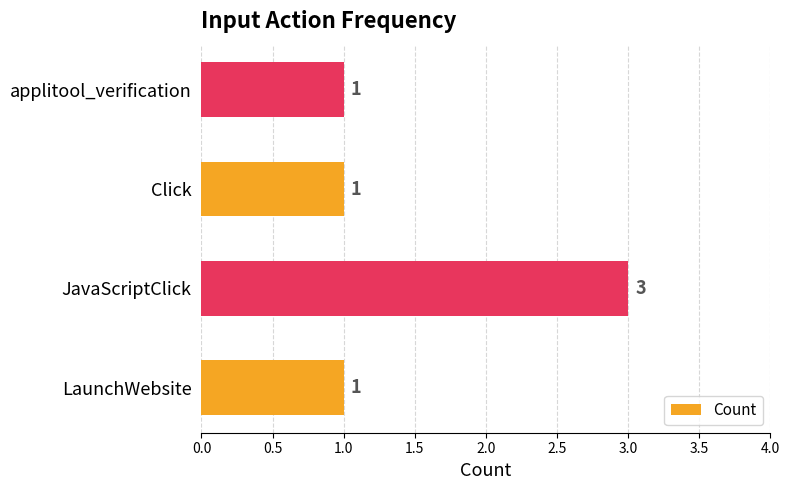

Count the values in the range 1 to 3.

4